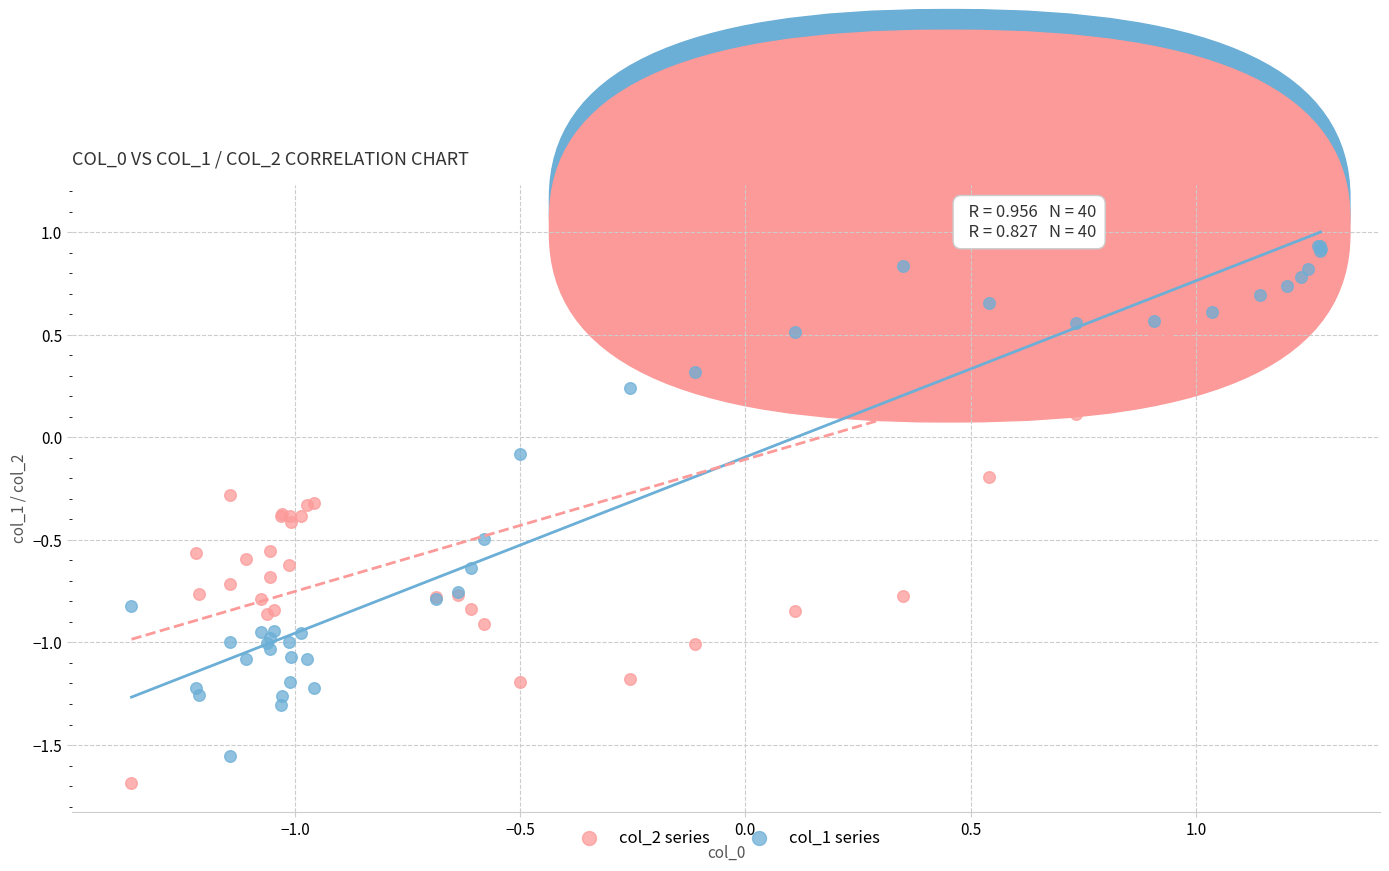

Which series reaches the maximum Y coordinate?

col_2 series